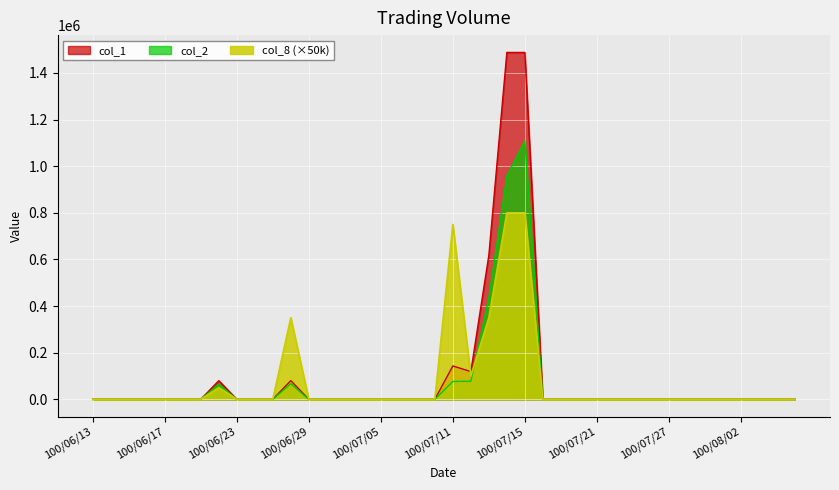

Reading left to right, transcribe all the data shown in this chart.

col_1: 100/06/13=0	100/06/14=0	100/06/15=0	100/06/16=0	100/06/17=0	100/06/20=0	100/06/21=0	100/06/22=80000	100/06/23=0	100/06/24=0	100/06/27=0	100/06/28=80000	100/06/29=0	100/06/30=0	100/07/01=0	100/07/04=0	100/07/05=0	100/07/06=0	100/07/07=0	100/07/08=0	100/07/11=143000	100/07/12=119000	100/07/13=618000	100/07/14=1488000	100/07/15=1488000	100/07/18=0	100/07/19=0	100/07/20=0	100/07/21=0	100/07/22=0	100/07/25=0	100/07/26=0	100/07/27=0	100/07/28=0	100/07/29=0	100/08/01=0	100/08/02=0	100/08/03=0	100/08/04=0	100/08/05=0
col_2: 100/06/13=0	100/06/14=0	100/06/15=0	100/06/16=0	100/06/17=0	100/06/20=0	100/06/21=0	100/06/22=64800	100/06/23=0	100/06/24=0	100/06/27=0	100/06/28=66750	100/06/29=0	100/06/30=0	100/07/01=0	100/07/04=0	100/07/05=0	100/07/06=0	100/07/07=0	100/07/08=0	100/07/11=76290	100/07/12=77350	100/07/13=436140	100/07/14=957300	100/07/15=1108860	100/07/18=0	100/07/19=0	100/07/20=0	100/07/21=0	100/07/22=0	100/07/25=0	100/07/26=0	100/07/27=0	100/07/28=0	100/07/29=0	100/08/01=0	100/08/02=0	100/08/03=0	100/08/04=0	100/08/05=0
col_8: 100/06/13=0	100/06/14=0	100/06/15=0	100/06/16=0	100/06/17=0	100/06/20=0	100/06/21=0	100/06/22=50000	100/06/23=0	100/06/24=0	100/06/27=0	100/06/28=350000	100/06/29=0	100/06/30=0	100/07/01=0	100/07/04=0	100/07/05=0	100/07/06=0	100/07/07=0	100/07/08=0	100/07/11=750000	100/07/12=100000	100/07/13=350000	100/07/14=800000	100/07/15=800000	100/07/18=0	100/07/19=0	100/07/20=0	100/07/21=0	100/07/22=0	100/07/25=0	100/07/26=0	100/07/27=0	100/07/28=0	100/07/29=0	100/08/01=0	100/08/02=0	100/08/03=0	100/08/04=0	100/08/05=0